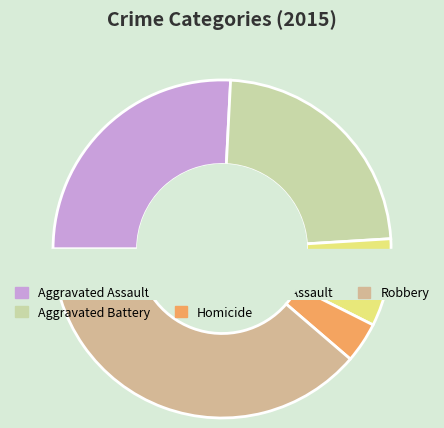

Which category has the biggest portion of the pie?

Robbery